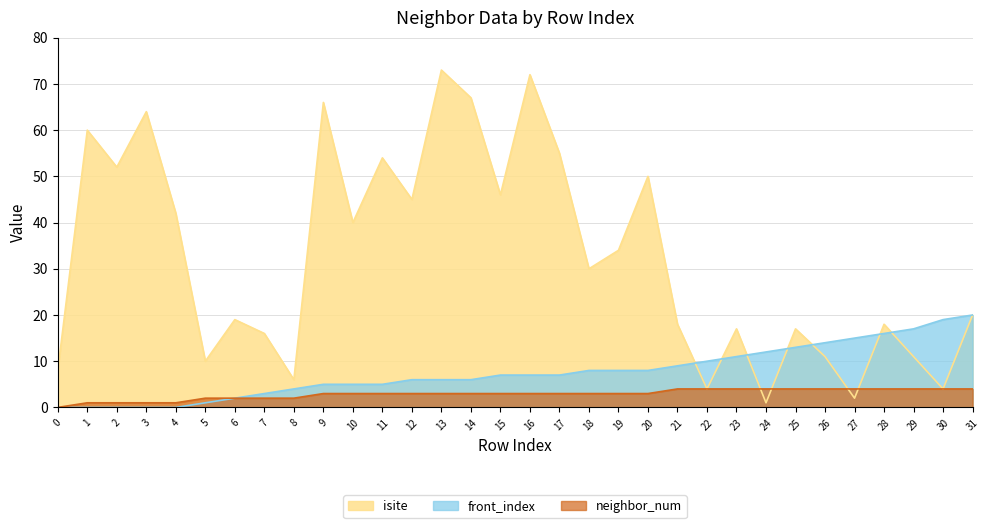

Reading left to right, extract all data points from this chart.

neighbor_num: 0=0	1=1	2=1	3=1	4=1	5=2	6=2	7=2	8=2	9=3	10=3	11=3	12=3	13=3	14=3	15=3	16=3	17=3	18=3	19=3	20=3	21=4	22=4	23=4	24=4	25=4	26=4	27=4	28=4	29=4	30=4	31=4
isite: 0=8	1=60	2=52	3=64	4=42	5=10	6=19	7=16	8=6	9=66	10=40	11=54	12=45	13=73	14=67	15=46	16=72	17=55	18=30	19=34	20=50	21=18	22=4	23=17	24=1	25=17	26=11	27=2	28=18	29=11	30=4	31=20
front_index: 0=0	1=0	2=0	3=0	4=0	5=1	6=2	7=3	8=4	9=5	10=5	11=5	12=6	13=6	14=6	15=7	16=7	17=7	18=8	19=8	20=8	21=9	22=10	23=11	24=12	25=13	26=14	27=15	28=16	29=17	30=19	31=20